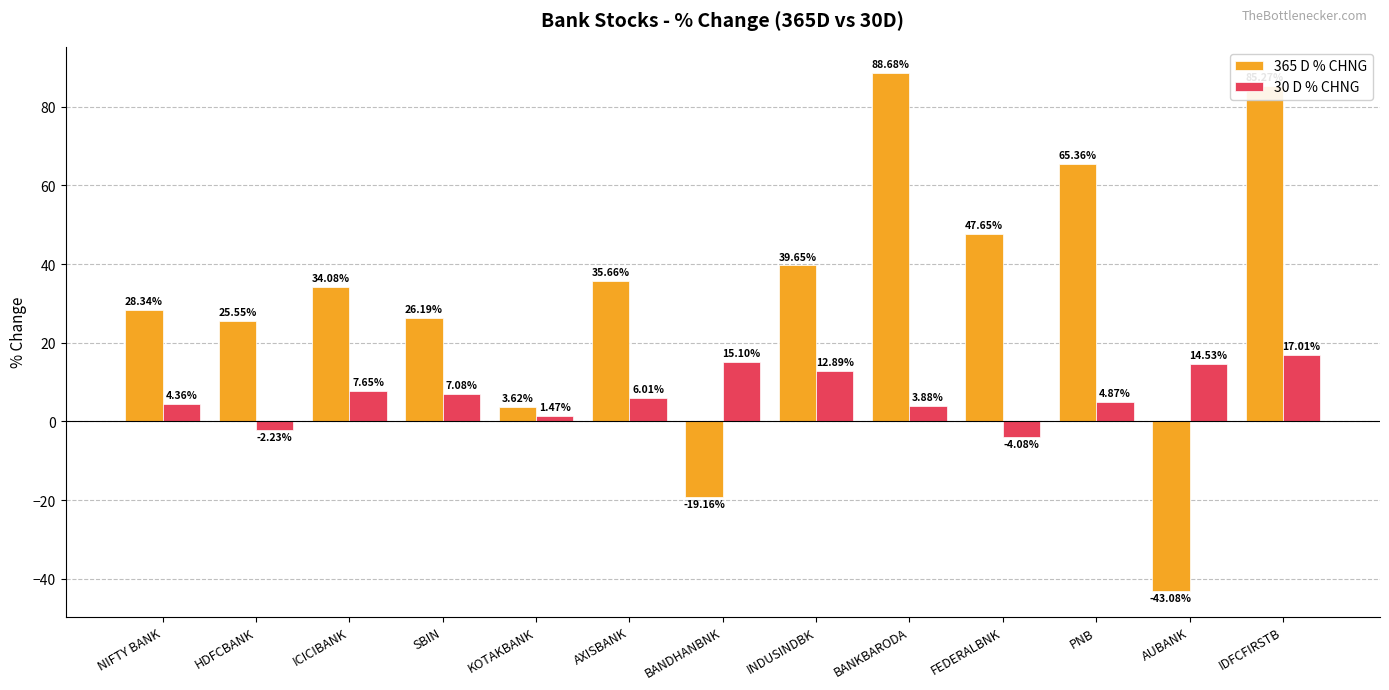

Is the value of 365 D % CHNG at KOTAKBANK greater than the value of 30 D % CHNG at HDFCBANK?

Yes